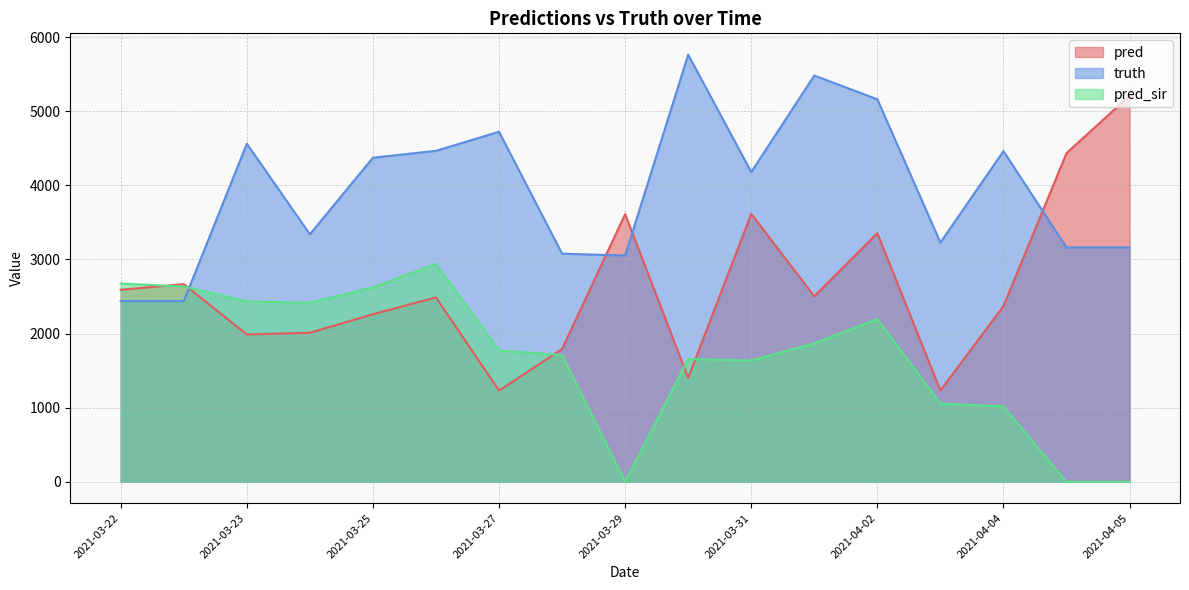

What is the maximum value shown in the chart?

5763.0